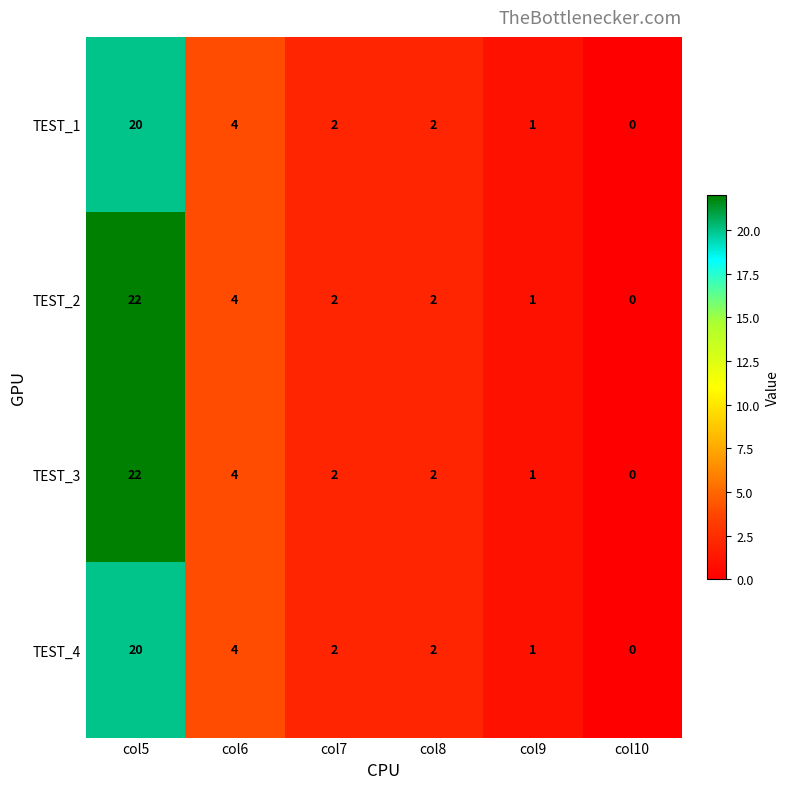

Which category has the highest value across all series?

col5